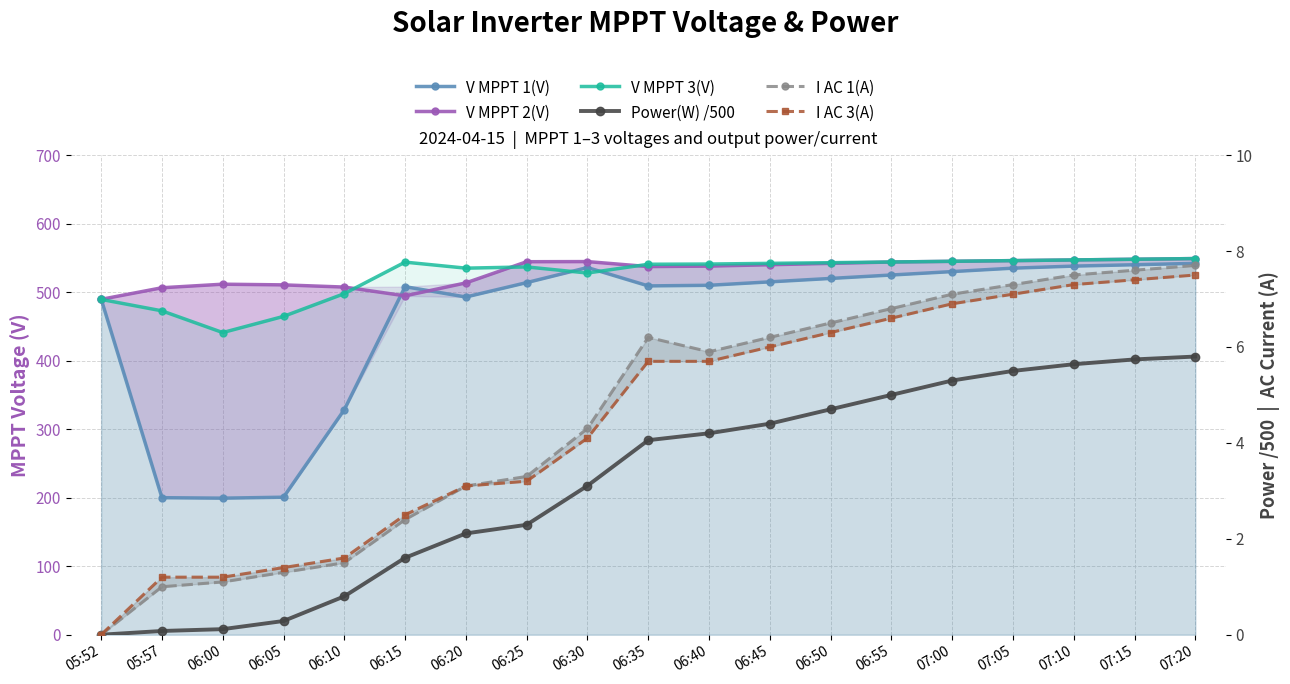

How many lines are shown in the chart?

6